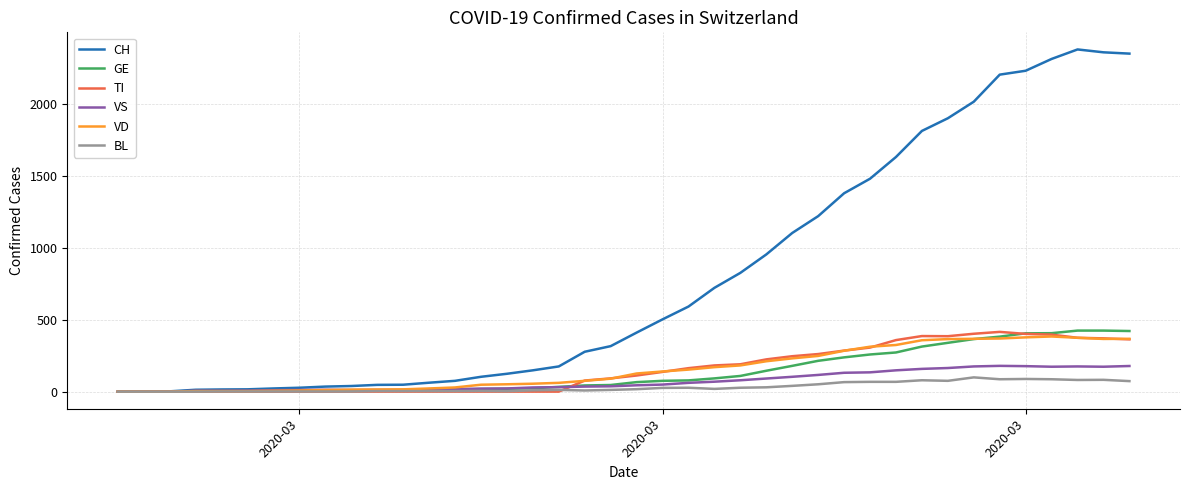

What is the greatest value displayed?

2377